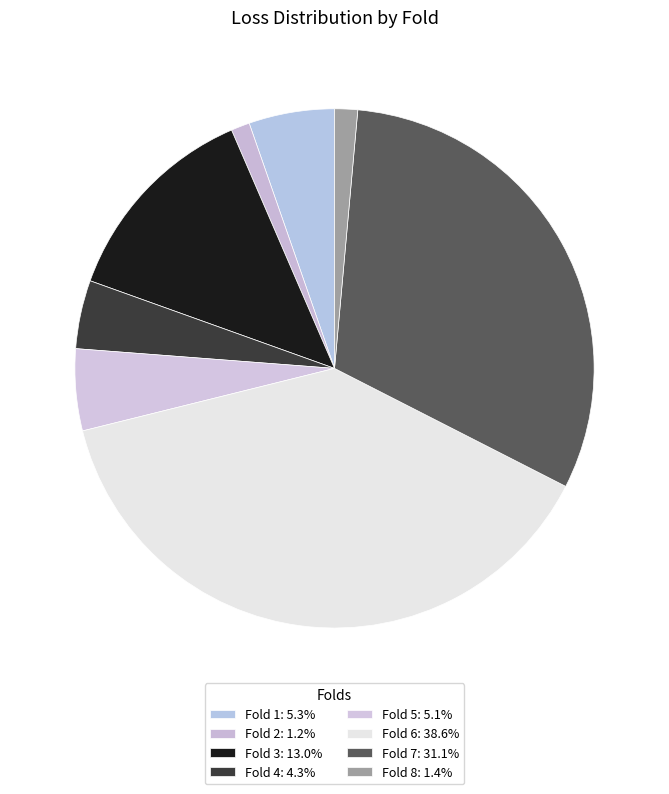

To the nearest percent, what is the difference between the Fold 4 and Fold 2 slice percentages?

3%